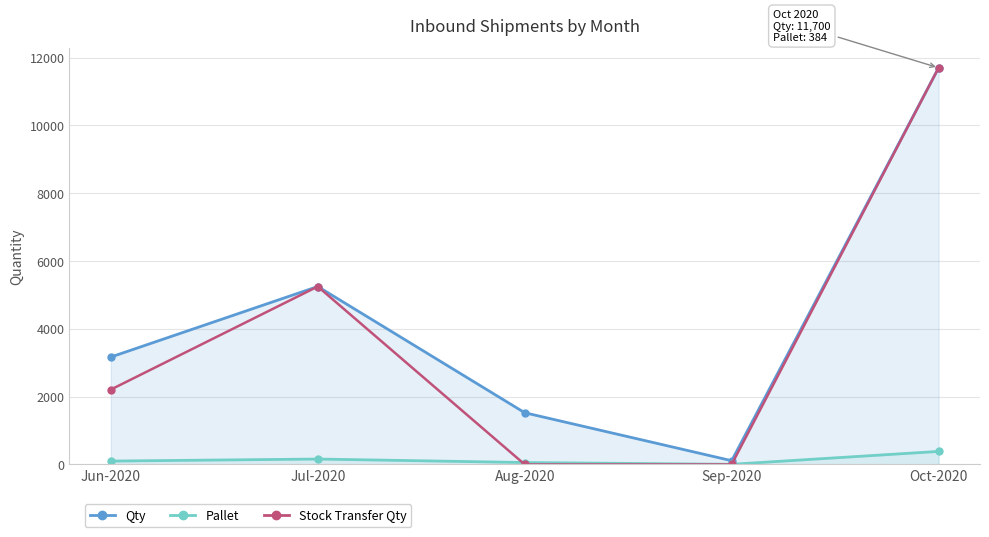

How many data points in Qty are above 3168?

2